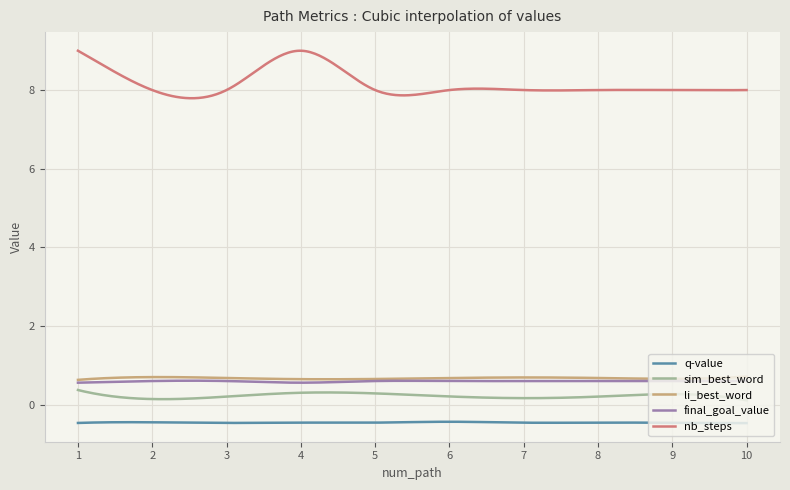

What is the maximum value shown in the chart?

9.0